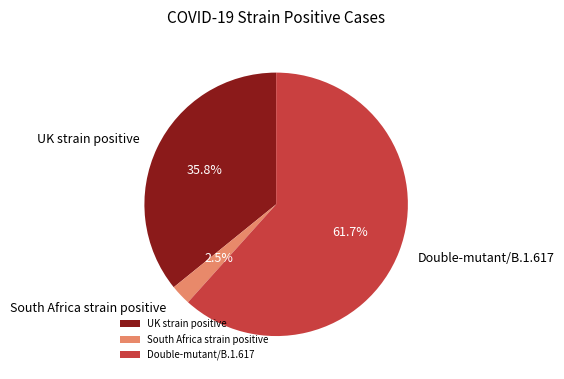

Which has a higher value, UK strain positive or Double-mutant/B.1.617?

Double-mutant/B.1.617